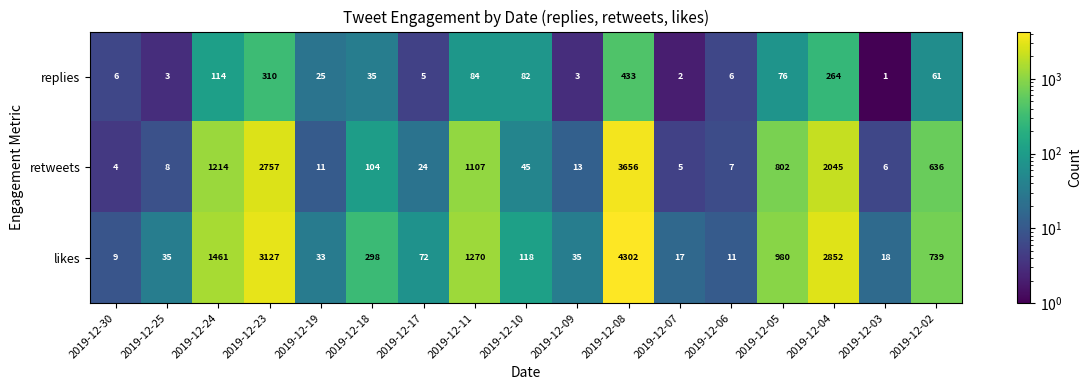

Which category has the lowest value across all series?

2019-12-03